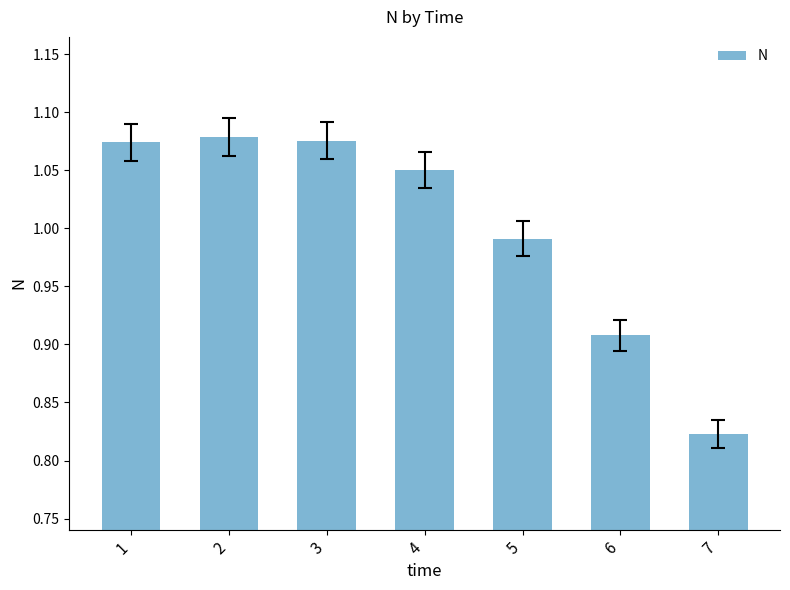

What is the sum of the values at 7 and 2?

1.9